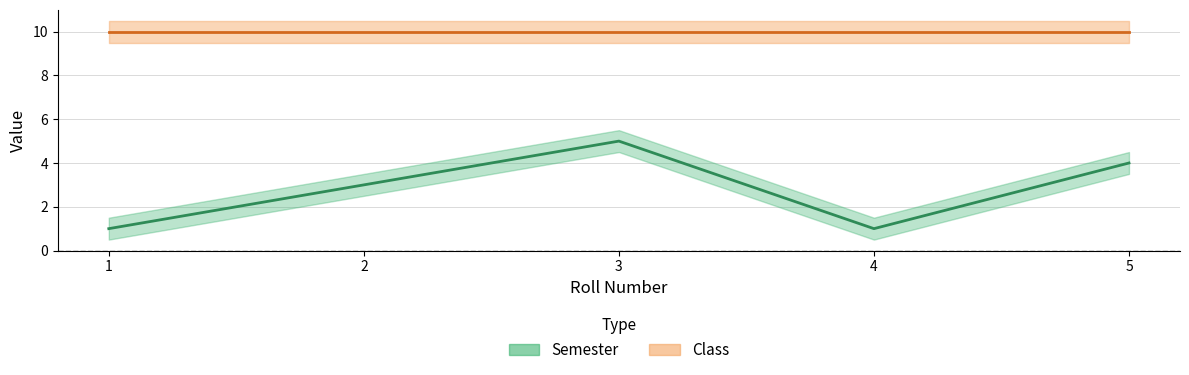

List the labels in order of value, largest first.

3, 5, 2, 1, 4